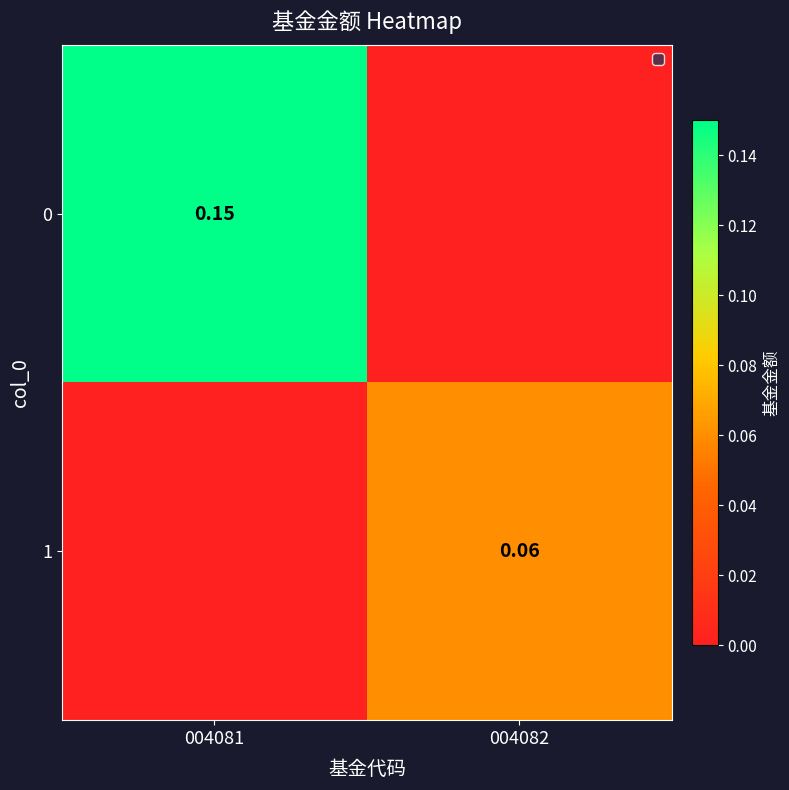

At how many categories does at least one series exceed 0?

2